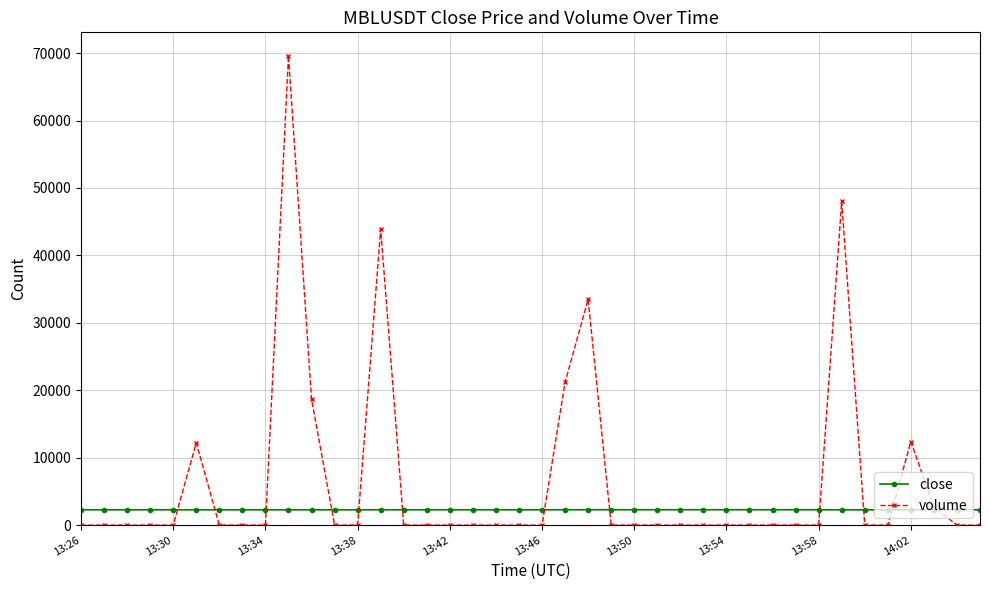

How many data points does each series have?

40